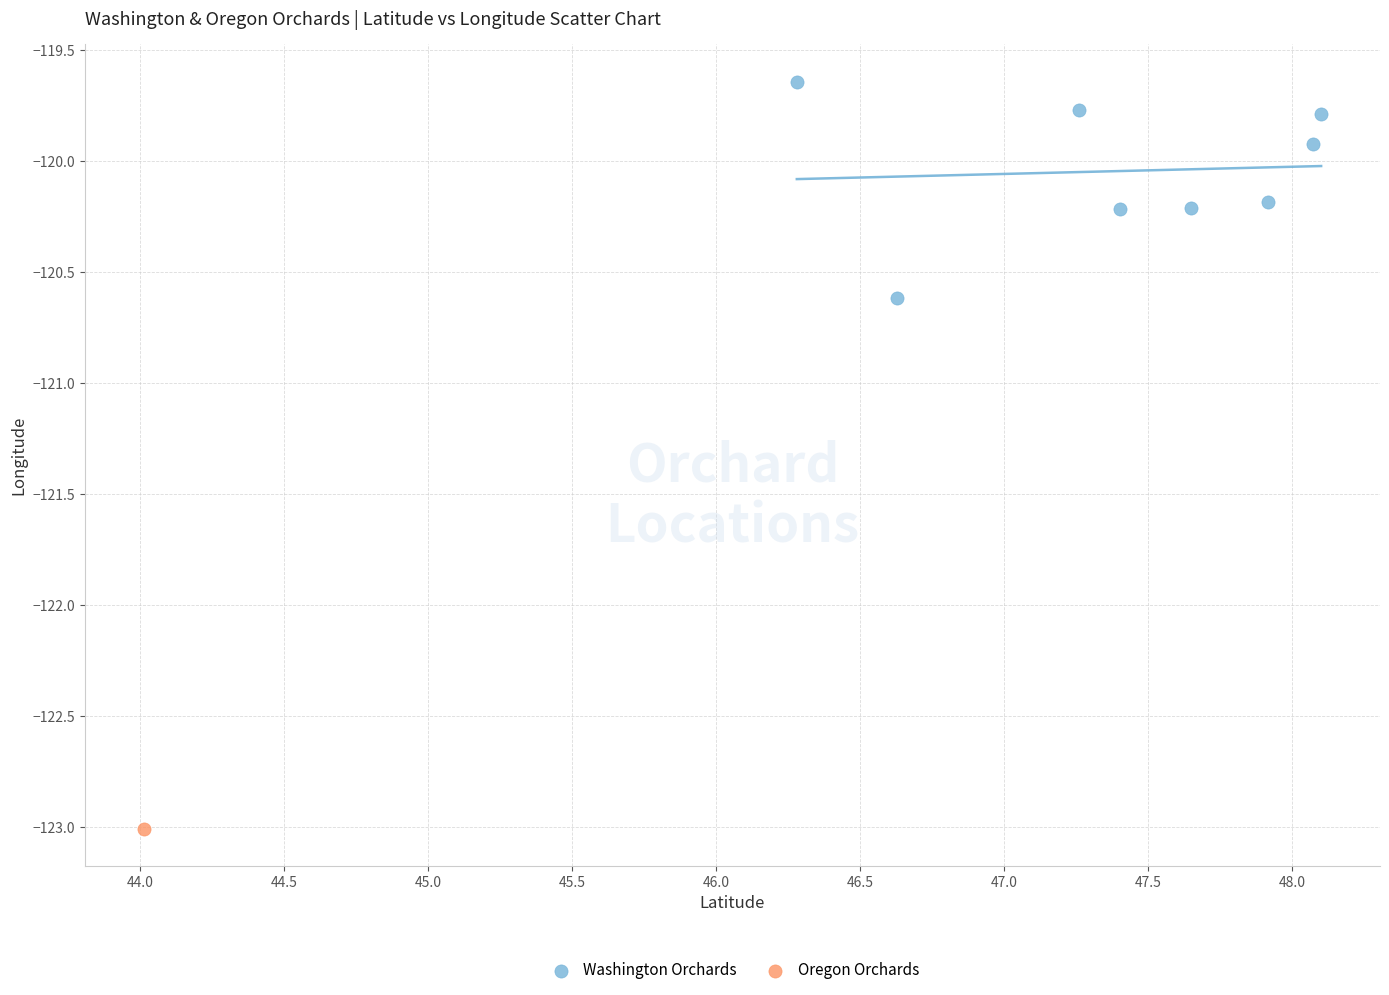

What are all the series names shown in the legend?

Washington Orchards, Oregon Orchards